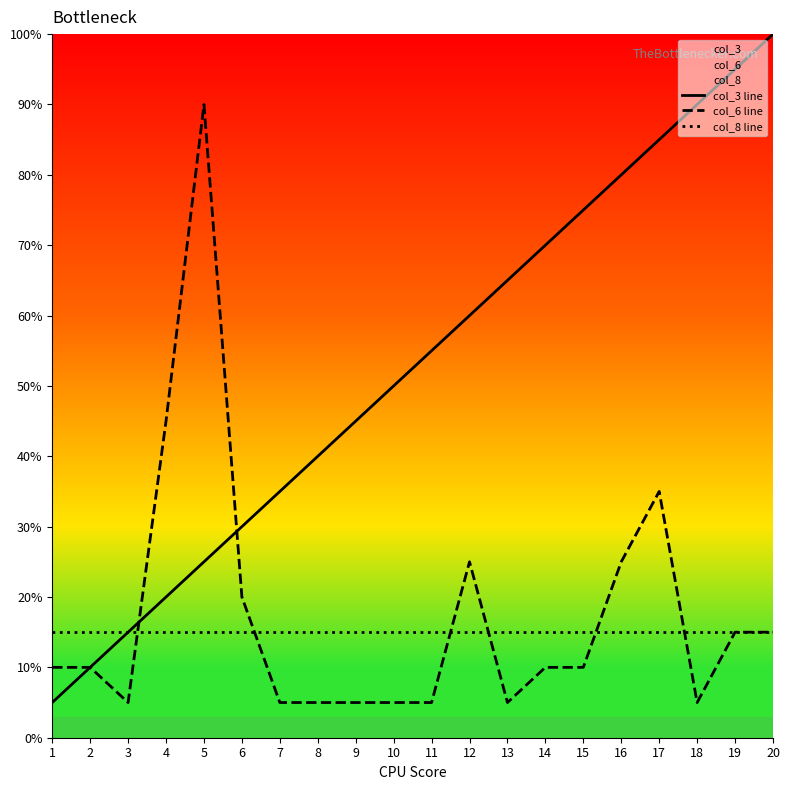

How many series are shown in this chart?

3